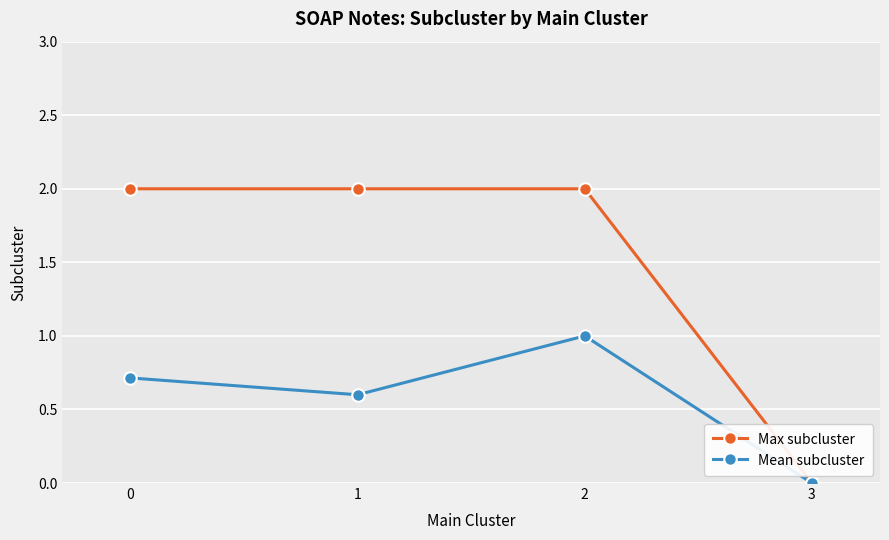

What is the total value across all series at 1?

2.6